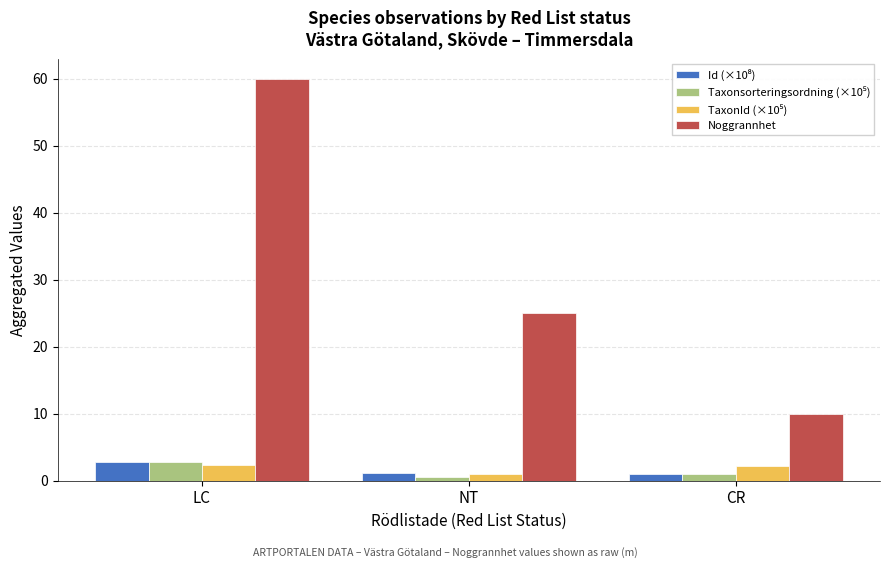

Rank the categories by Noggrannhet value from lowest to highest.

CR, NT, LC